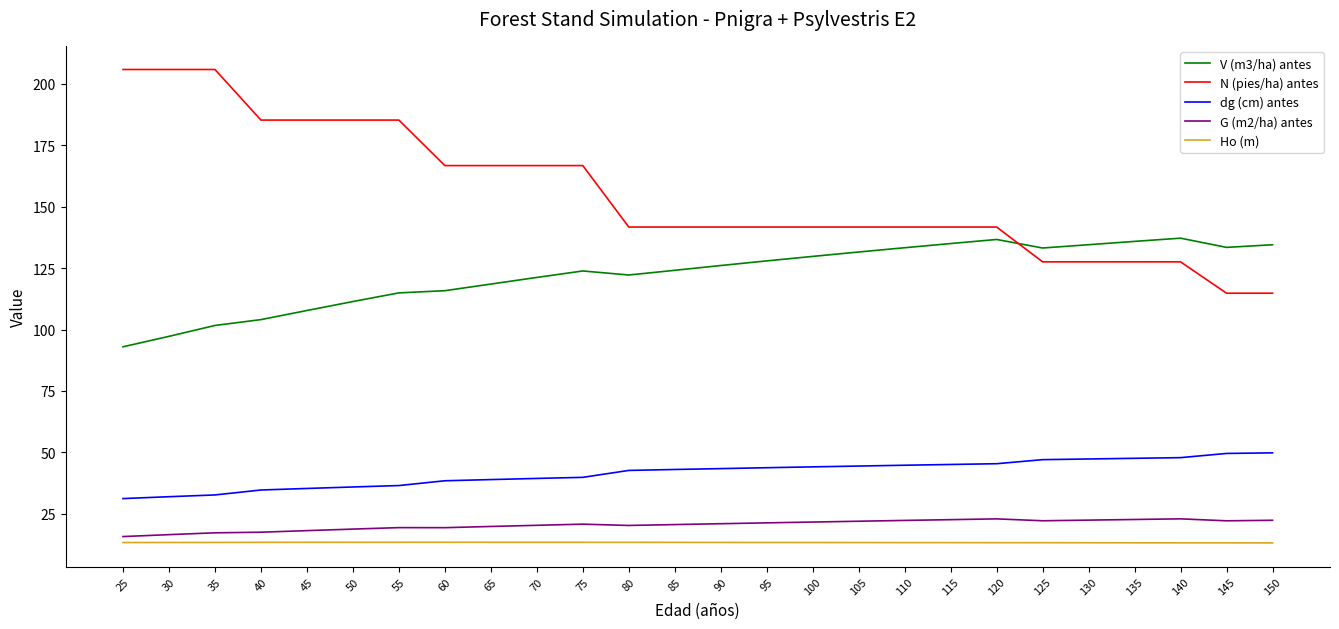

What are all the series names shown in the legend?

V (m3/ha) antes, N (pies/ha) antes, dg (cm) antes, G (m2/ha) antes, Ho (m)